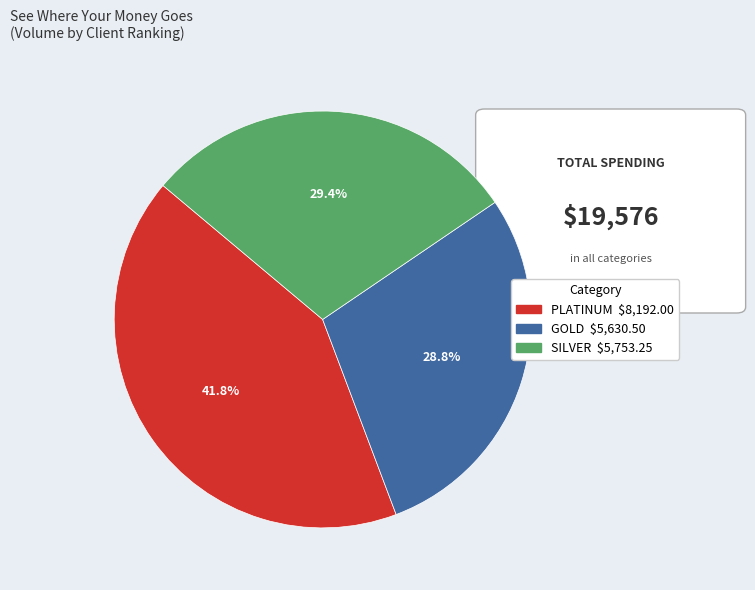

What is the largest slice in the pie chart?

PLATINUM